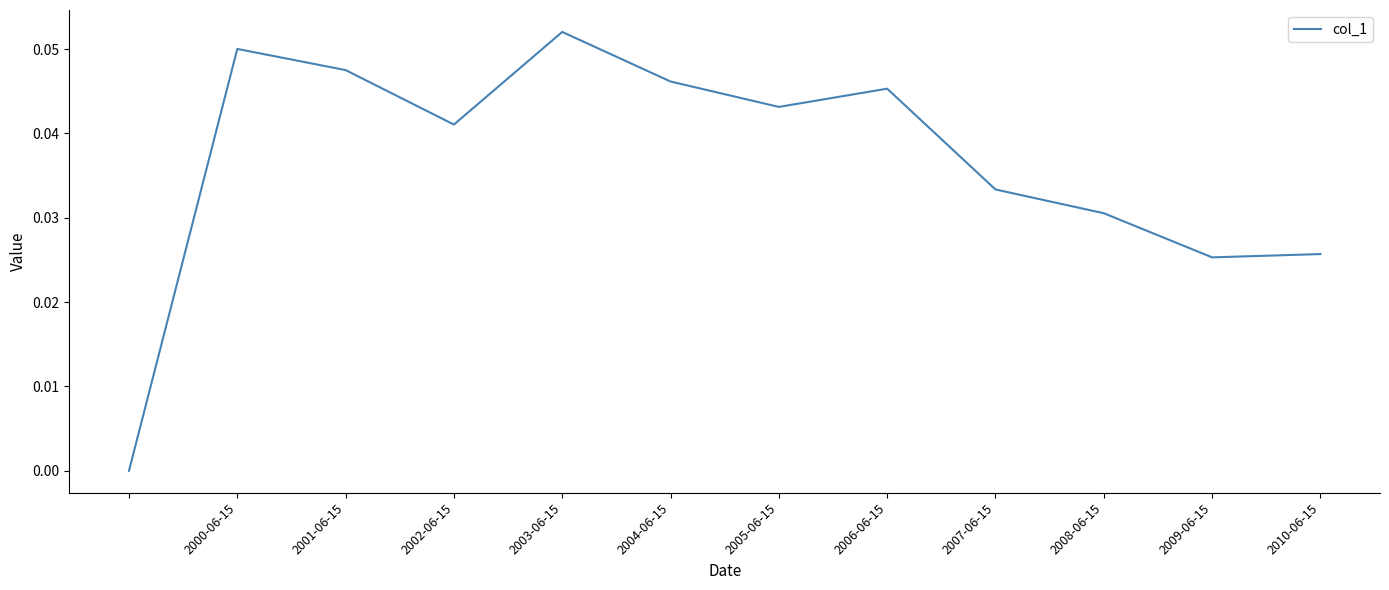

Which label corresponds to the largest value in the chart?

2003-06-15